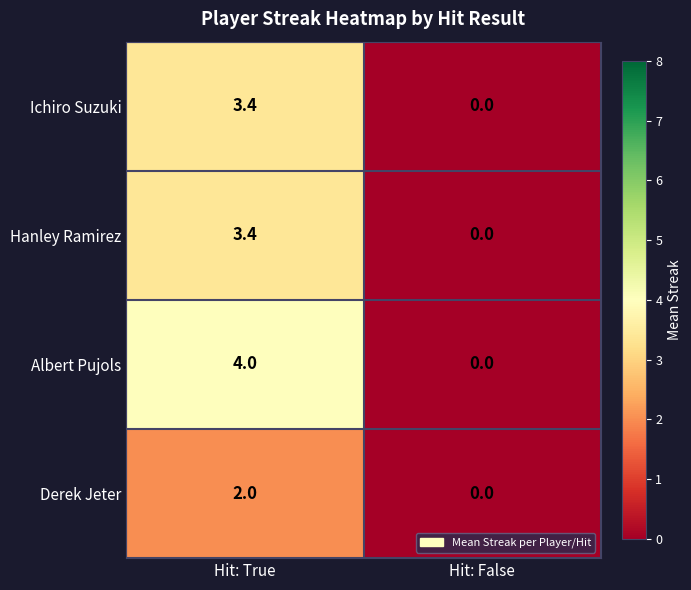

List the labels in order of Derek Jeter value, largest first.

Hit: True, Hit: False